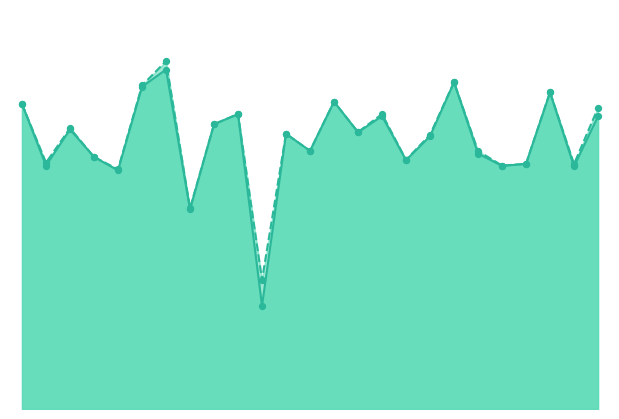

What are all the series names shown in the legend?

f1, accuracy